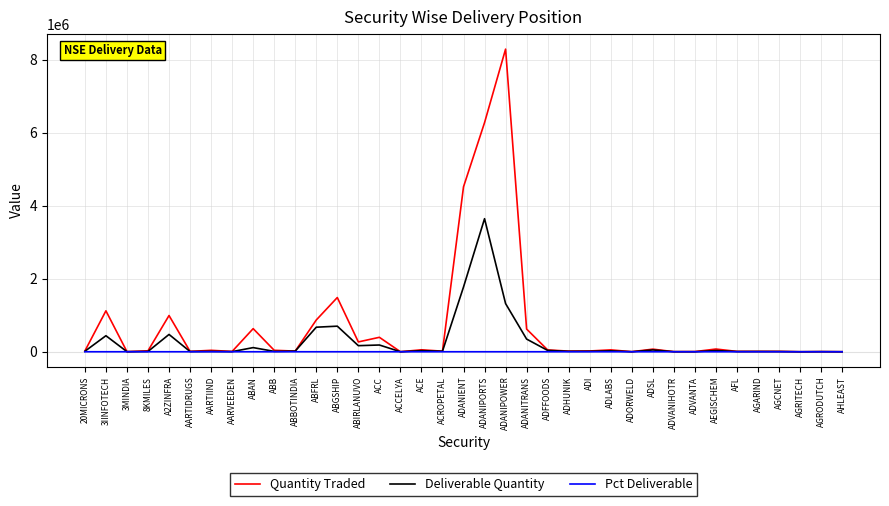

What is the maximum value for Deliverable Quantity?

3643506.0